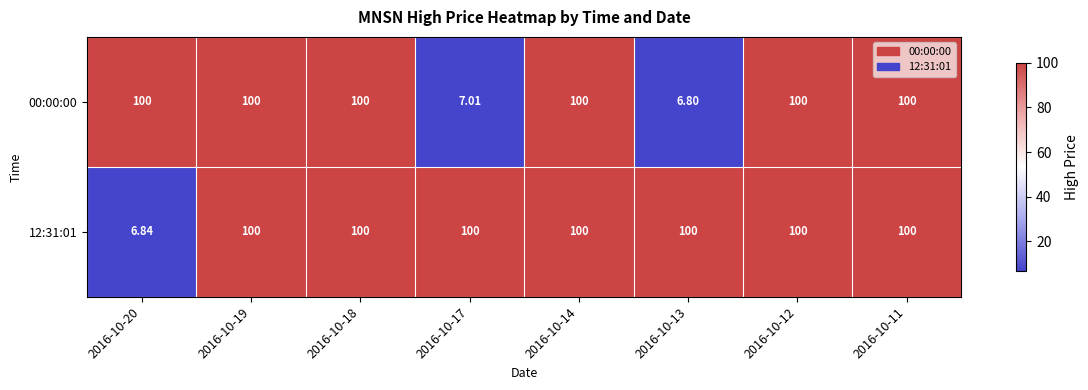

At 2016-10-12, list the series in order from largest to smallest.

00:00:00, 12:31:01